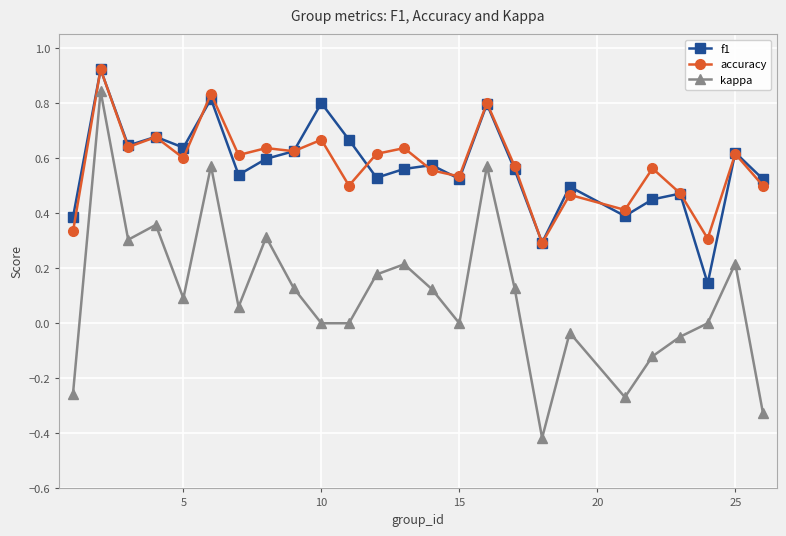

Which series has the widest spread of values?

kappa